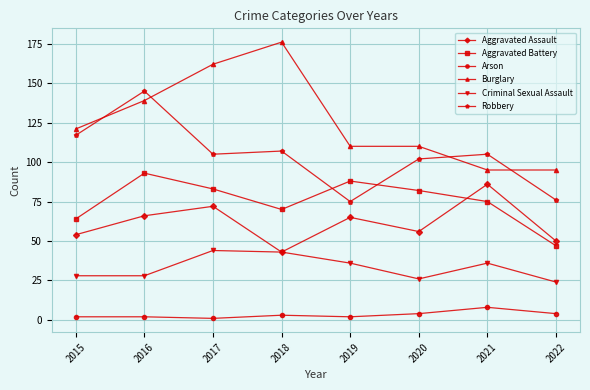

True or false: Burglary has a value of 162 at 2017.

True